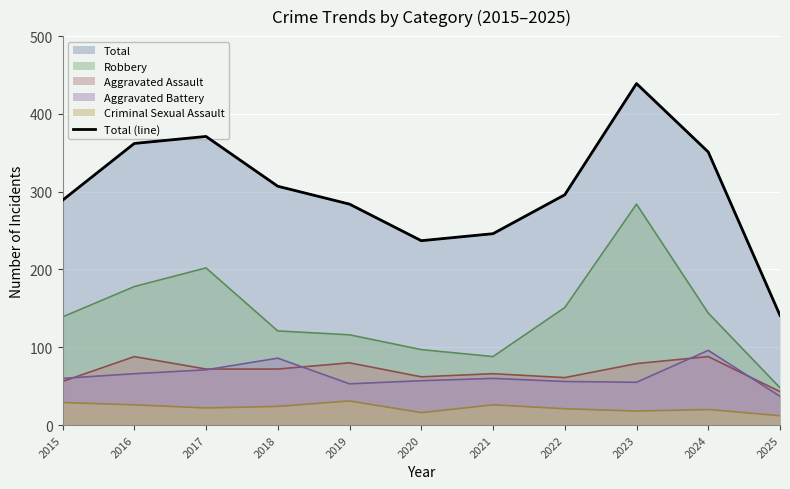

What is the difference between the second highest and second lowest values?

134